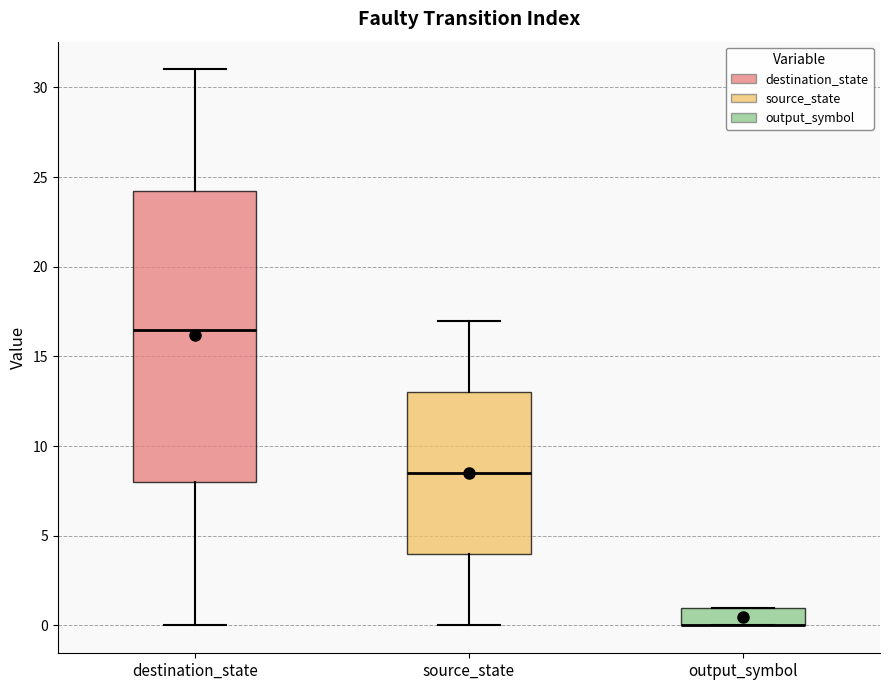

Reading left to right, transcribe this box plot: for each box, give where its median line is, the range the box spans, and where its two whiskers end, as read against the y-axis. The values are not printed on the chart, so give them approximately, as read against the axis.

destination_state: median 16.5, box 8.0 to 24.5, whiskers 0.0 to 31.0
source_state: median 8.5, box 4.0 to 13.0, whiskers 0.0 to 17.0
output_symbol: median 0.0 (drawn on the box's lower edge), box 0.0 to 1.0, whiskers 0.0 to 1.0